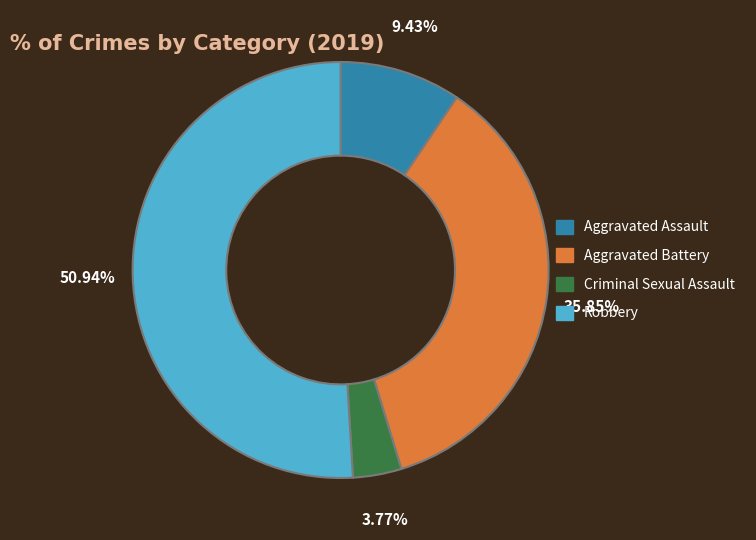

Is it true that Robbery is 51% of the pie?

True